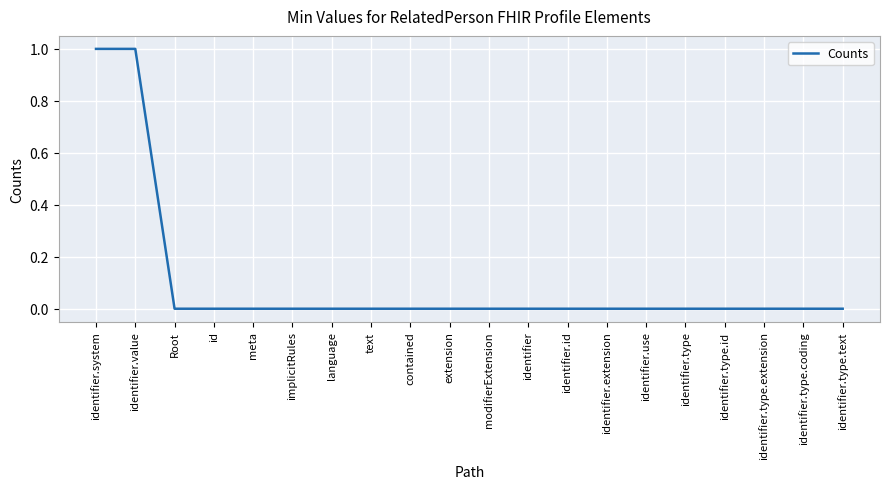

Reading left to right, extract all data points from this chart.

1	1	0	0	0	0	0	0	0	0	0	0	0	0	0	0	0	0	0	0